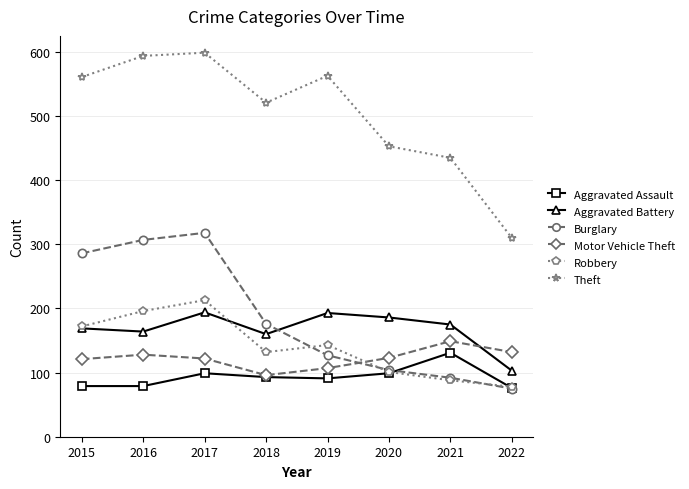

At 2016, list the series in order from smallest to largest.

Aggravated Assault, Motor Vehicle Theft, Aggravated Battery, Robbery, Burglary, Theft